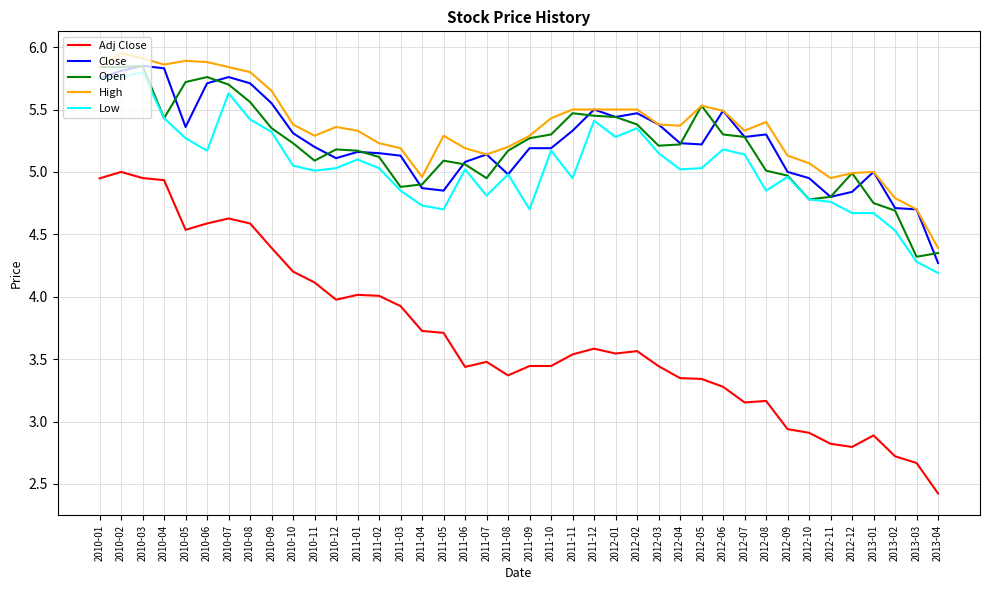

What position from the left is 2011-11?

23